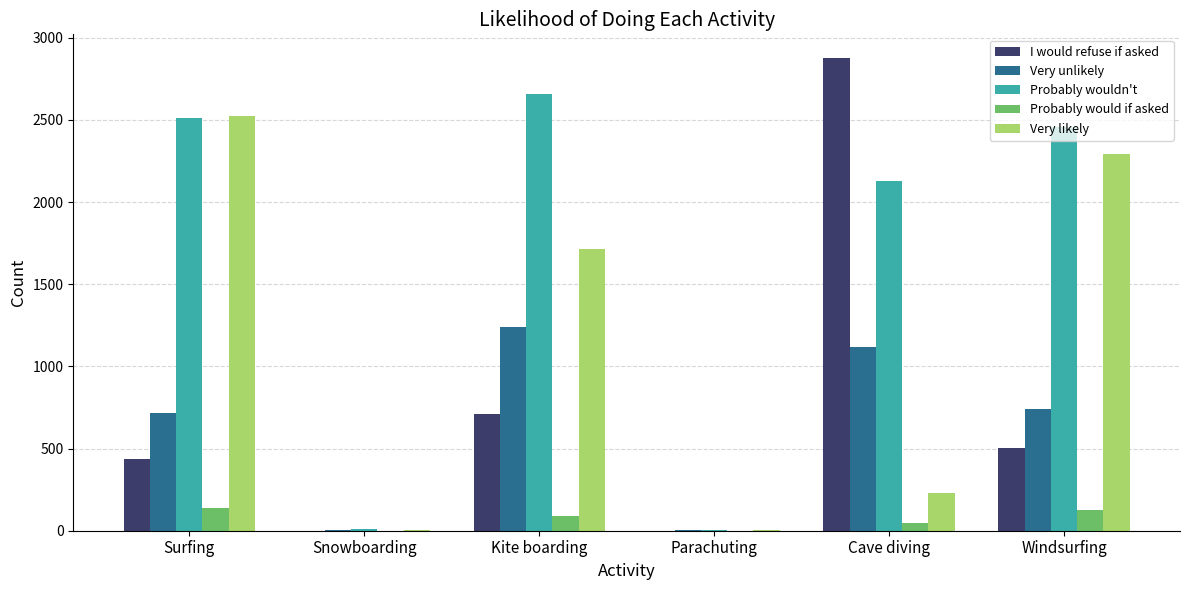

What are all the series names shown in the legend?

I would refuse if asked, Very unlikely, Probably wouldn't, Probably would if asked, Very likely